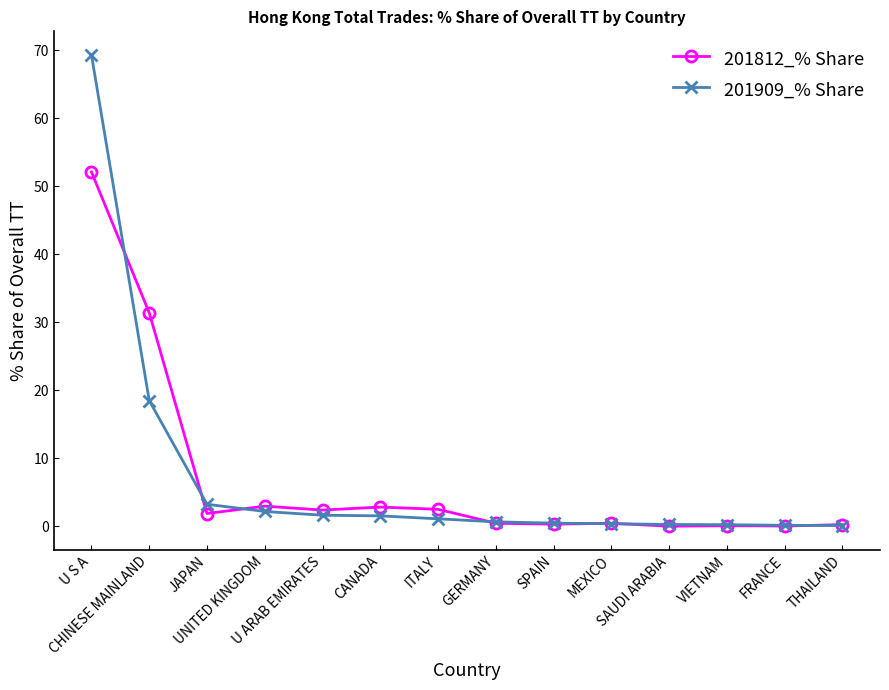

What is the difference between the 201812_% Share values at CHINESE MAINLAND and GERMANY?

30.9